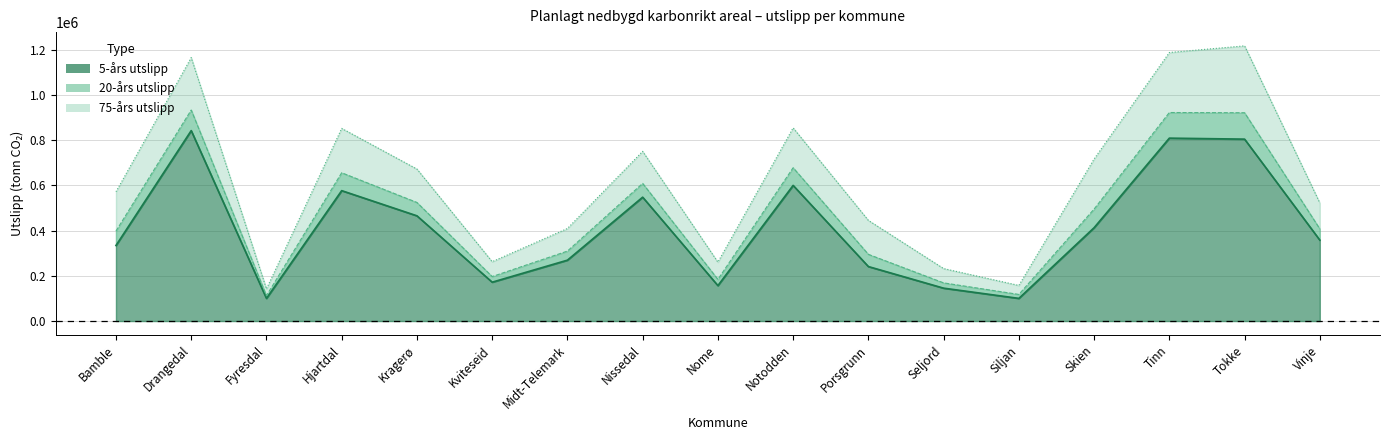

At Kviteseid, list the series in order from largest to smallest.

75-års utslipp, 20-års utslipp, 5-års utslipp